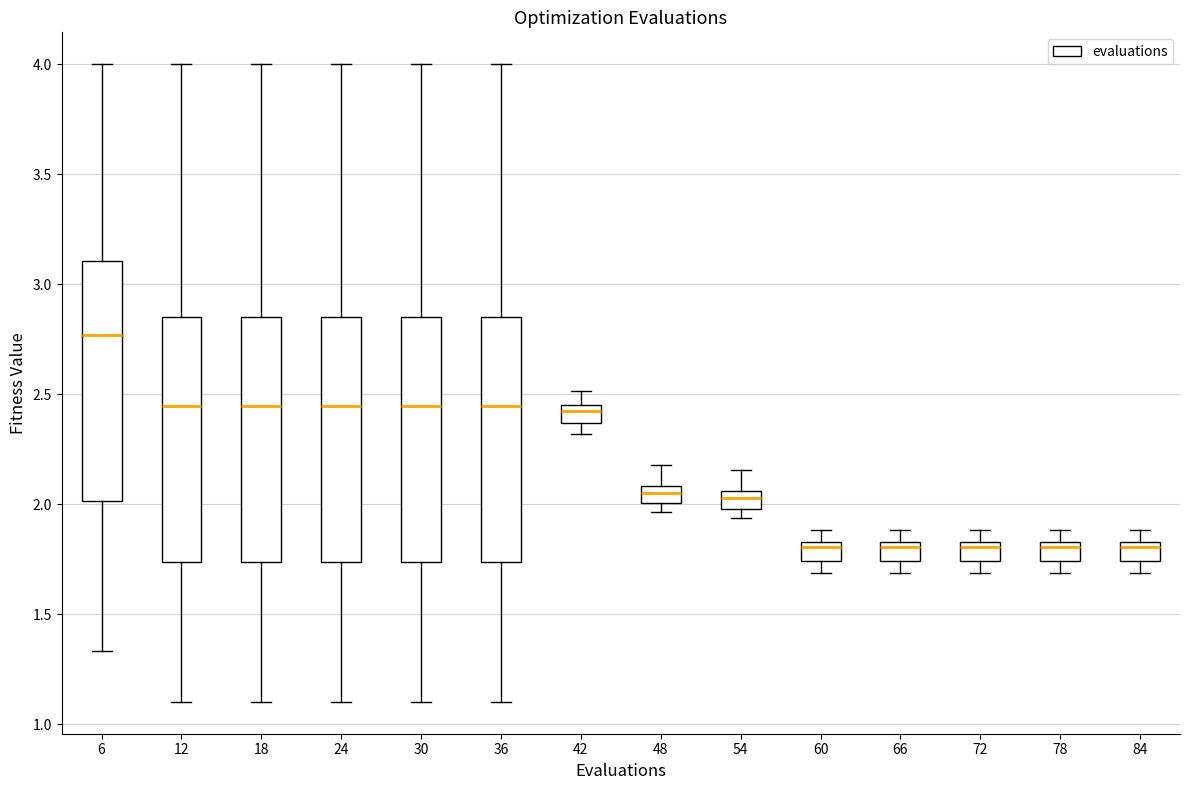

Reading left to right, transcribe this box plot: for each box, give where its median line is, the range the box spans, and where its two whiskers end, as read against the y-axis. The values are not printed on the chart, so give them approximately, as read against the axis.

6: median 2.75, box 2.00 to 3.10, whiskers 1.35 to 4.00
12: median 2.45, box 1.75 to 2.85, whiskers 1.10 to 4.00
18: median 2.45, box 1.75 to 2.85, whiskers 1.10 to 4.00
24: median 2.45, box 1.75 to 2.85, whiskers 1.10 to 4.00
30: median 2.45, box 1.75 to 2.85, whiskers 1.10 to 4.00
36: median 2.45, box 1.75 to 2.85, whiskers 1.10 to 4.00
42: median 2.40, box 2.35 to 2.45, whiskers 2.30 to 2.50
48: median 2.05, box 2.00 to 2.10, whiskers 1.95 to 2.20
54: median 2.05 (inside the box), box 2.00 to 2.05, whiskers 1.95 to 2.15
60: median 1.80, box 1.75 to 1.85, whiskers 1.70 to 1.90
66: median 1.80, box 1.75 to 1.85, whiskers 1.70 to 1.90
72: median 1.80, box 1.75 to 1.85, whiskers 1.70 to 1.90
78: median 1.80, box 1.75 to 1.85, whiskers 1.70 to 1.90
84: median 1.80, box 1.75 to 1.85, whiskers 1.70 to 1.90